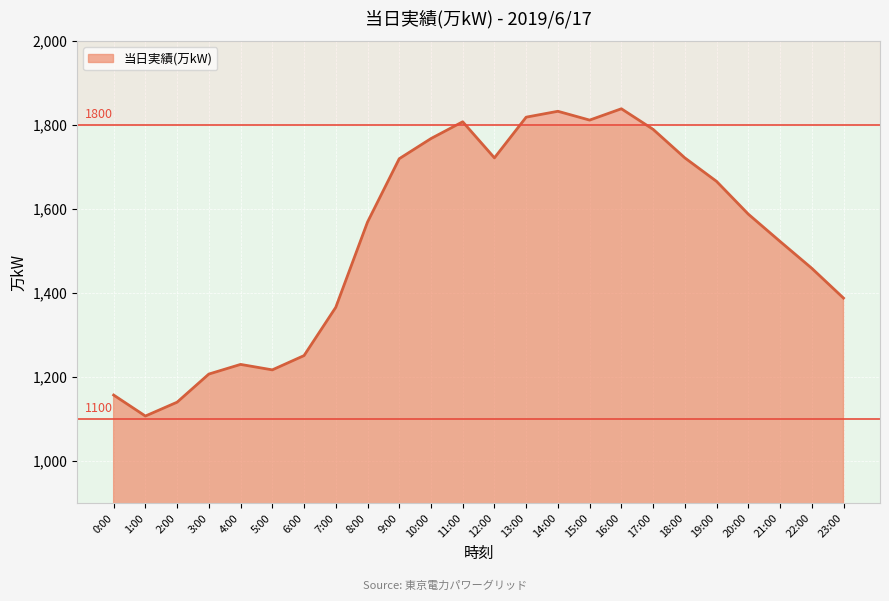

True or false: the data shows 541 at 2:00.

False